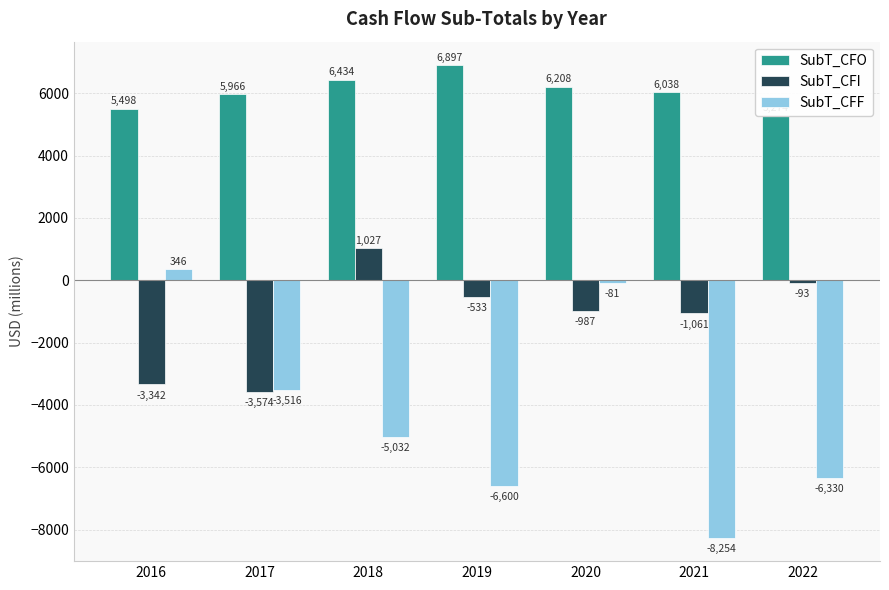

What is the difference between the second highest and minimum values in the SubT_CFI series?

3481